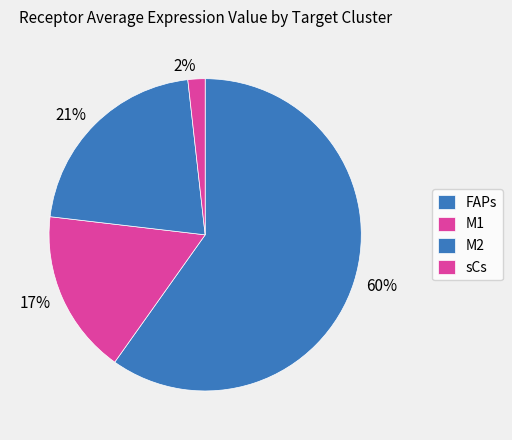

Rank the categories by value from highest to lowest.

FAPs, M2, M1, sCs